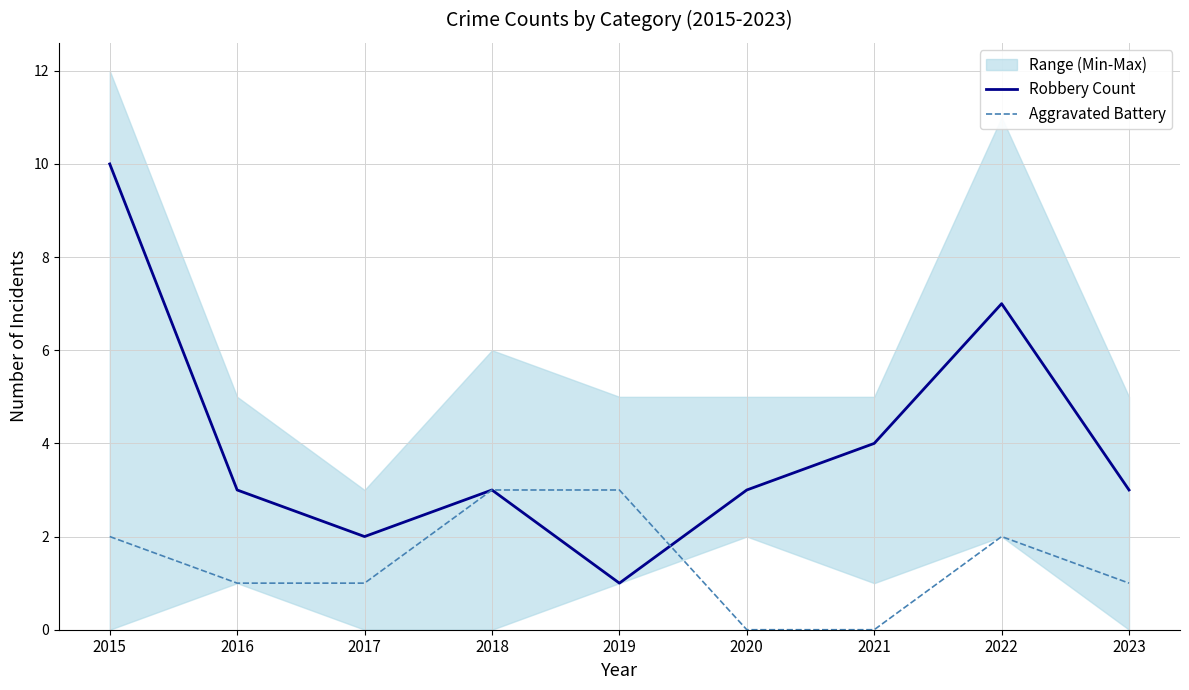

Does the chart display data point markers on the line(s)?

No